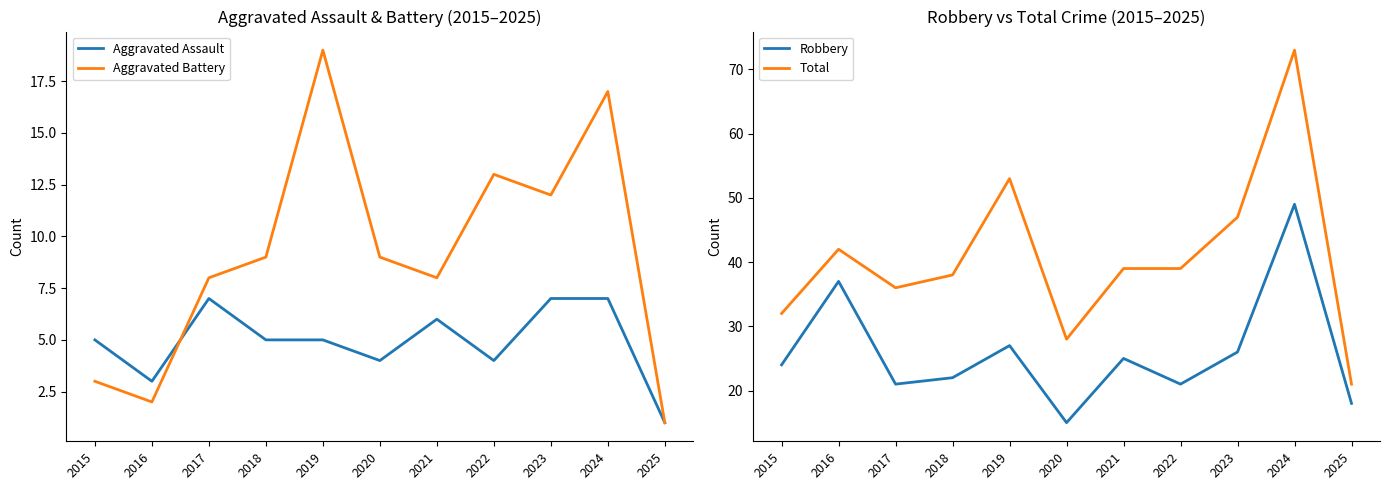

What is the value of the Robbery point at the 7th from the left?

25